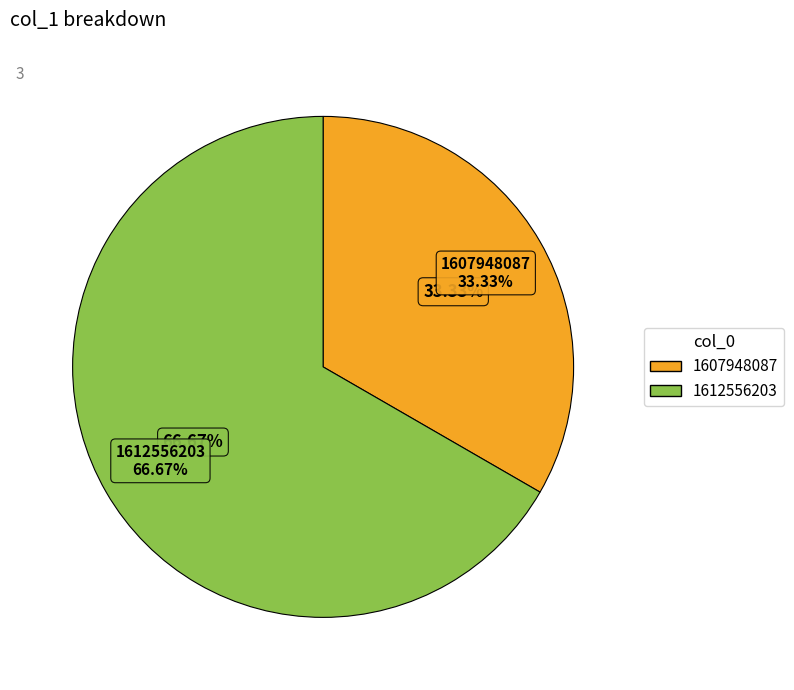

The 1607948087 slice represents 24% of the pie. True or false?

False